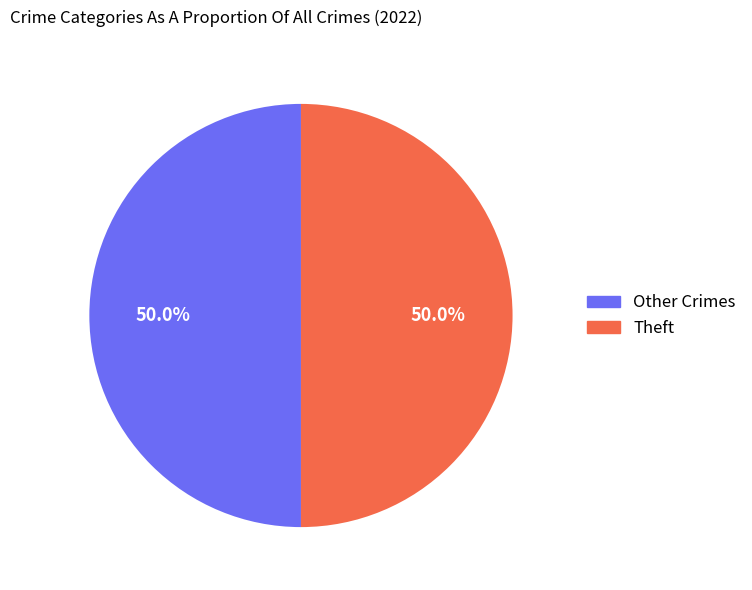

How many slices are in this pie chart?

2